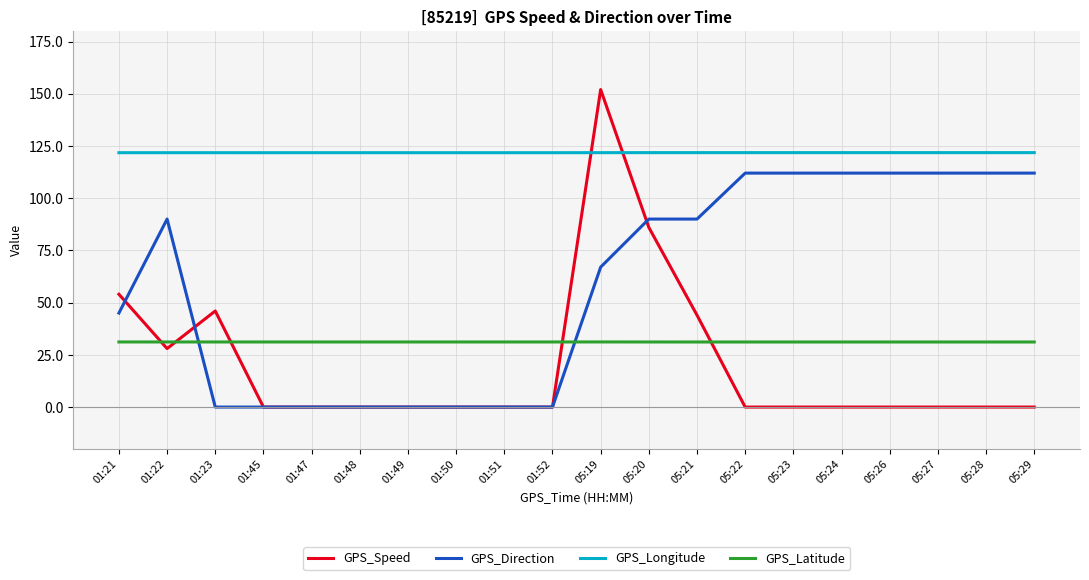

True or false: GPS_Latitude and GPS_Longitude cross at least once.

False